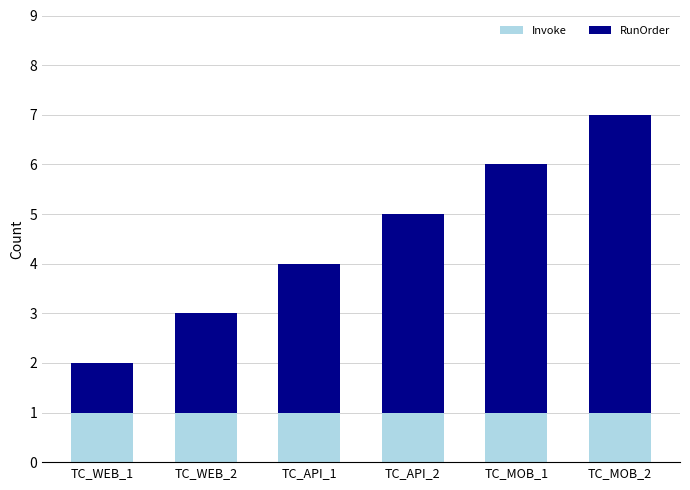

The Invoke series shows 0 at TC_API_1. True or false?

False